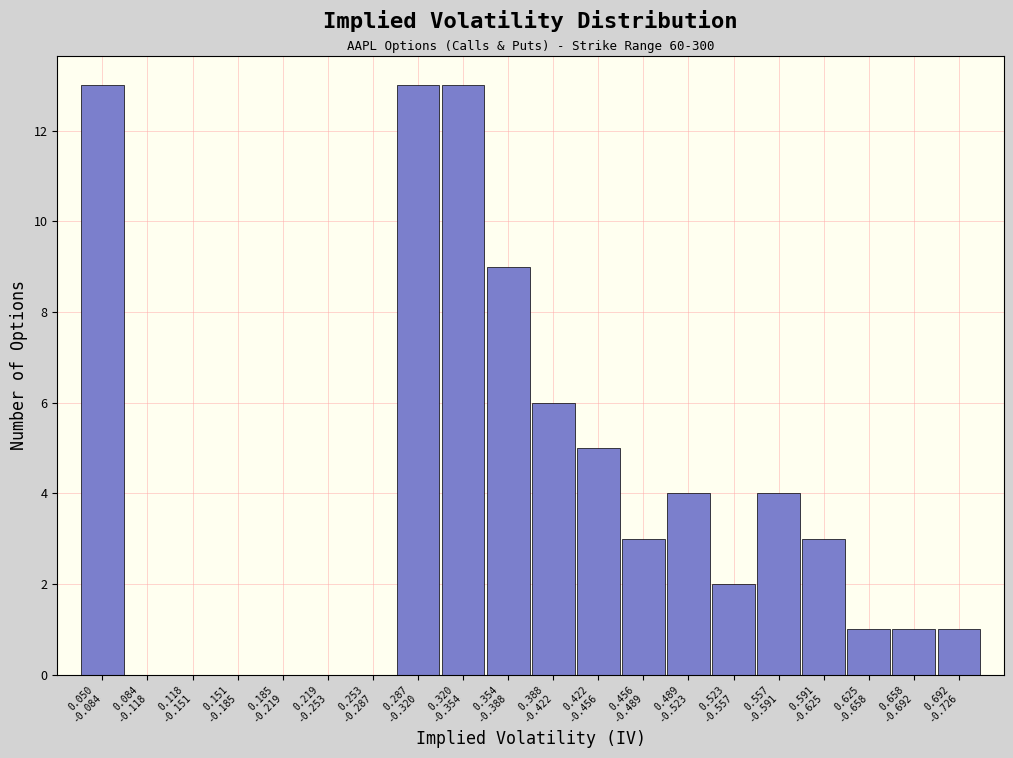

What is the greatest value displayed?

13